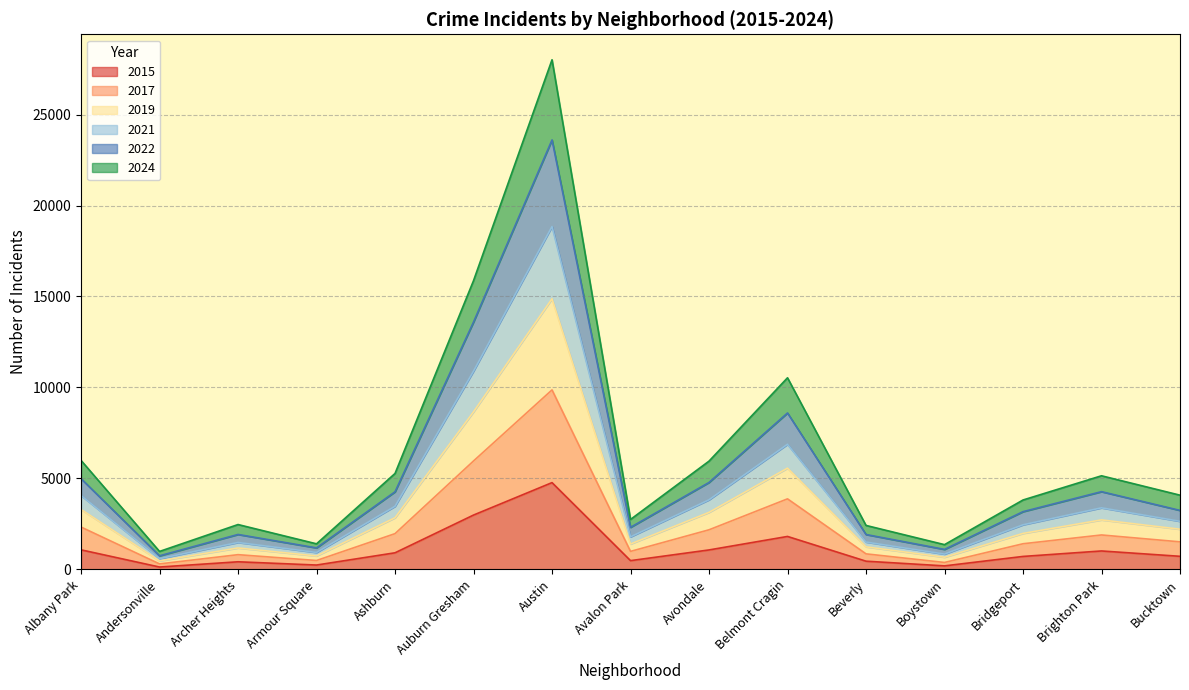

What is the total value across all series at Austin?

28011